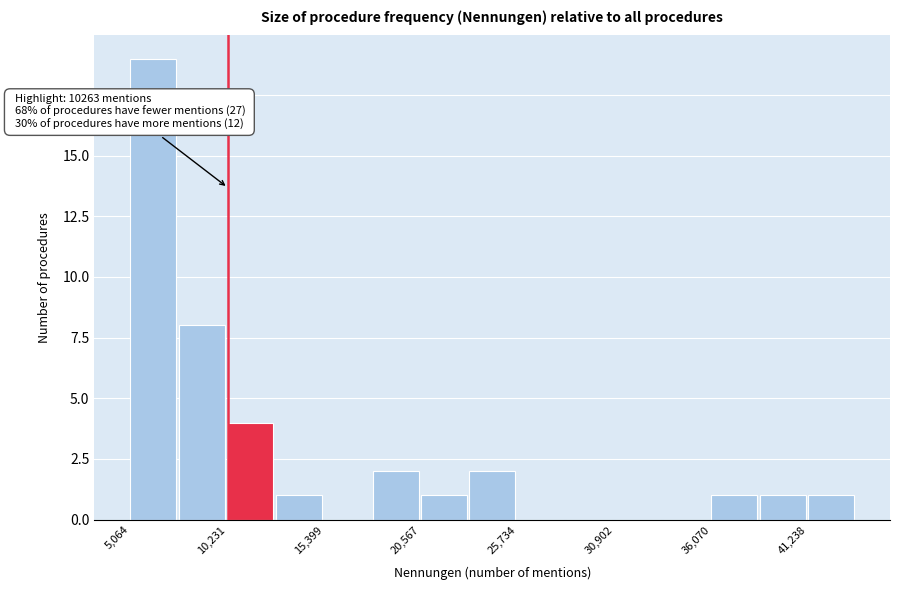

Read against the x-axis, roughly where is the centre of the tallest bar?

6000